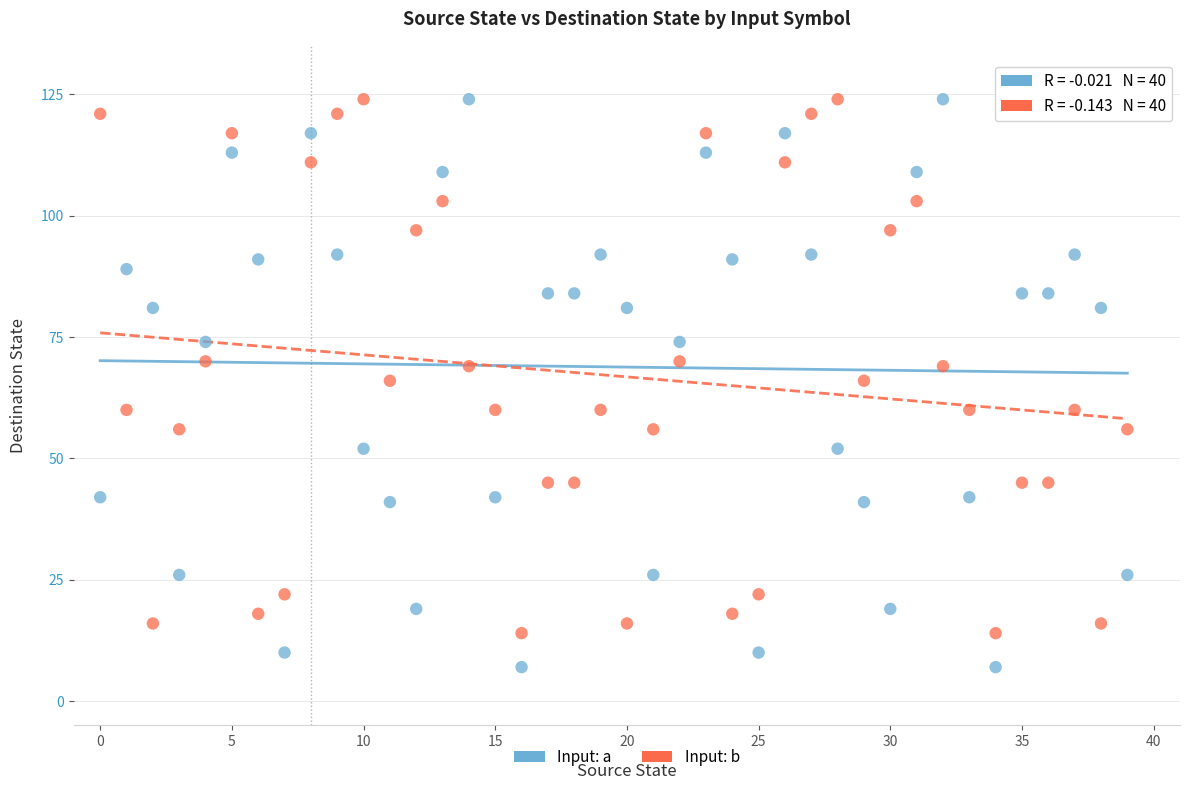

Which series has the widest spread of Y values?

Input: a